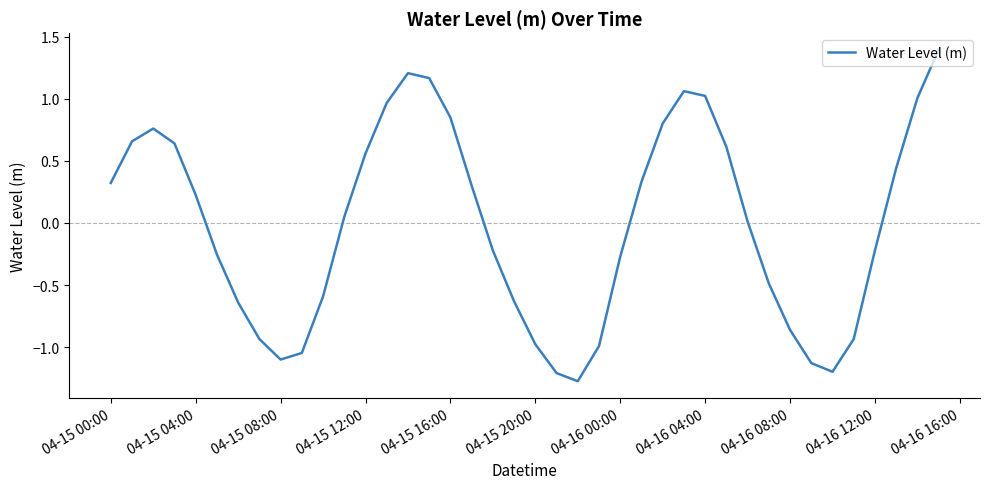

What is the smallest value displayed?

-1.3